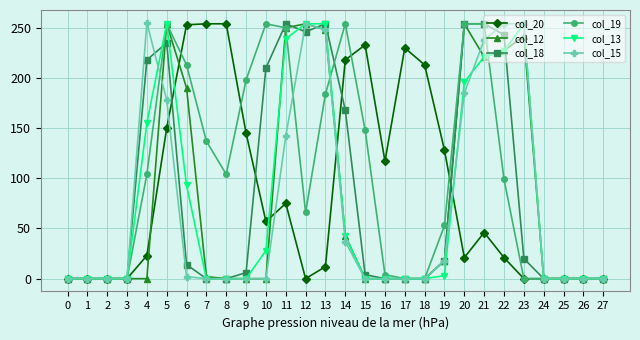

At which category is the sum across all series the highest?

5